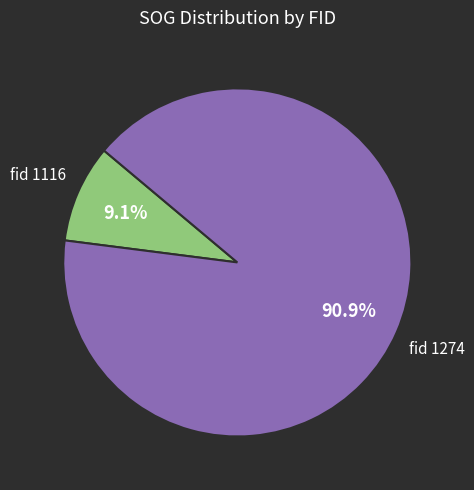

Is there a majority slice in this chart?

Yes